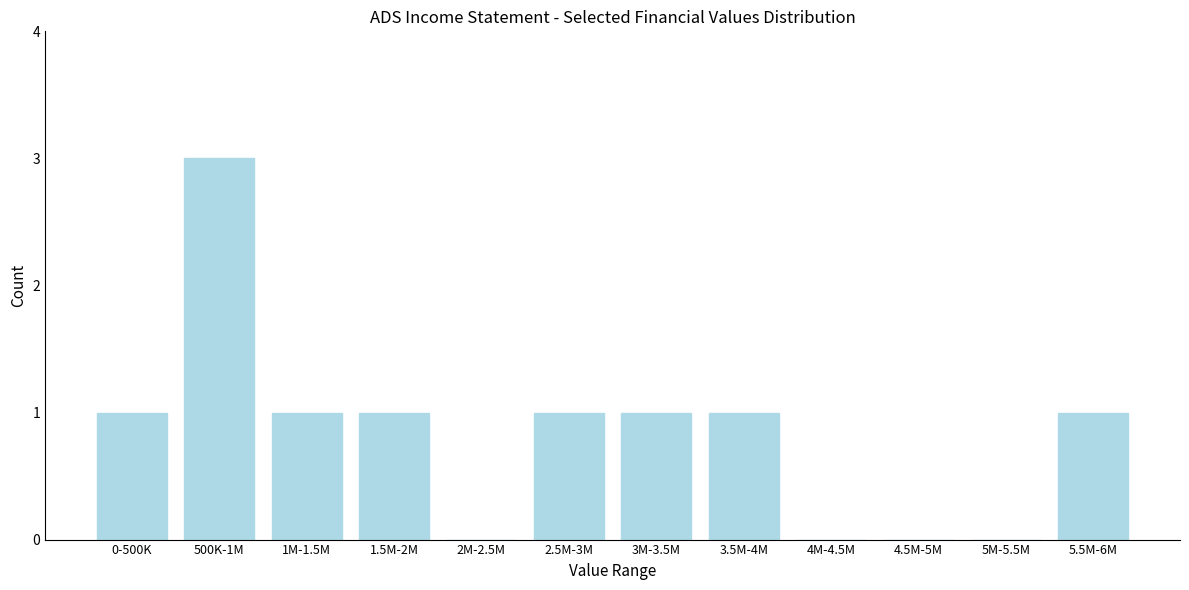

Reading left to right, what are all the values shown in this chart?

0-500K=1	500K-1M=3	1M-1.5M=1	1.5M-2M=1	2M-2.5M=0	2.5M-3M=1	3M-3.5M=1	3.5M-4M=1	4M-4.5M=0	4.5M-5M=0	5M-5.5M=0	5.5M-6M=1